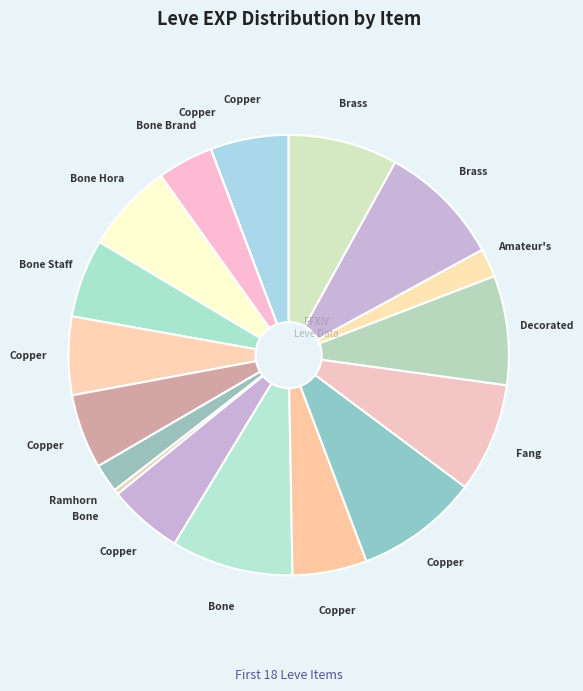

How many segments does this pie chart have?

18